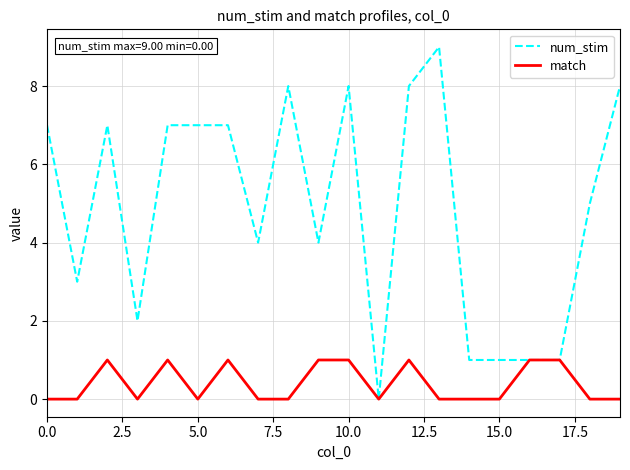

What is the maximum value shown in the chart?

9